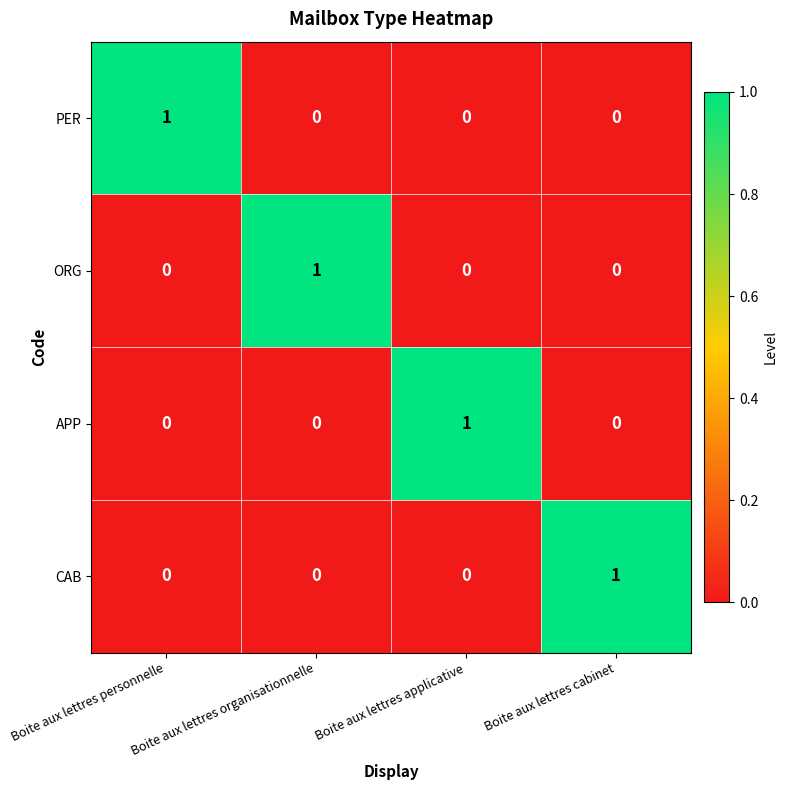

How many APP values are between 0 and 1?

4